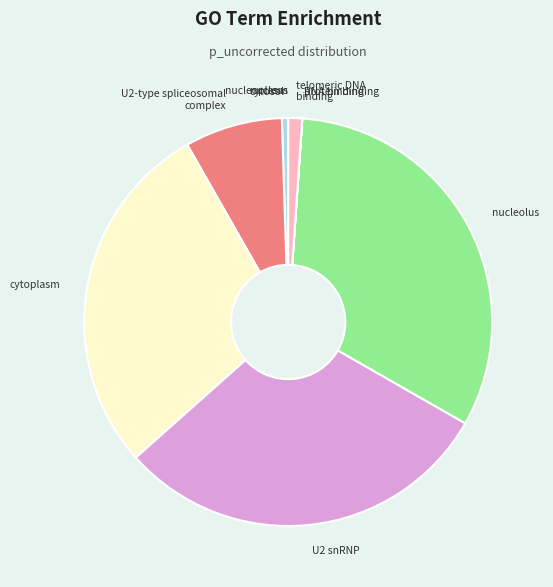

What is the largest slice in the pie chart?

nucleolus